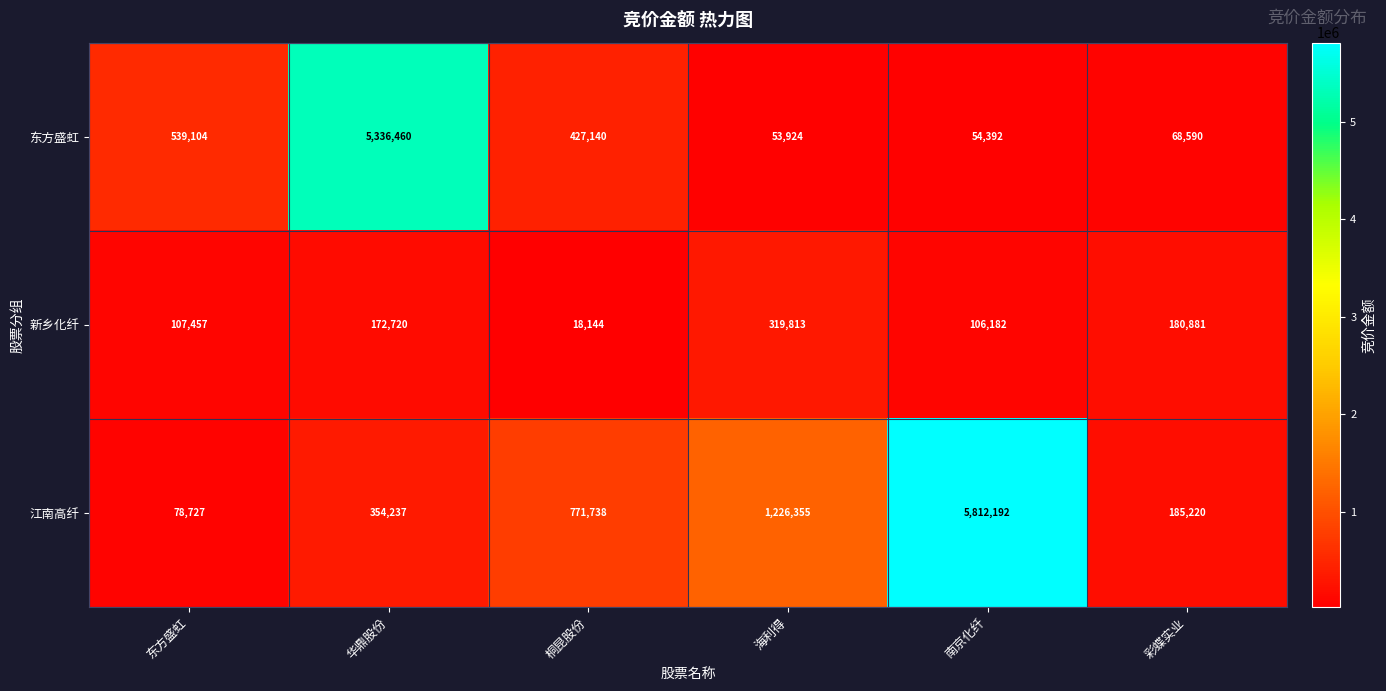

What is the difference between the 东方盛虹 values at 桐昆股份 and 东方盛虹?

111964